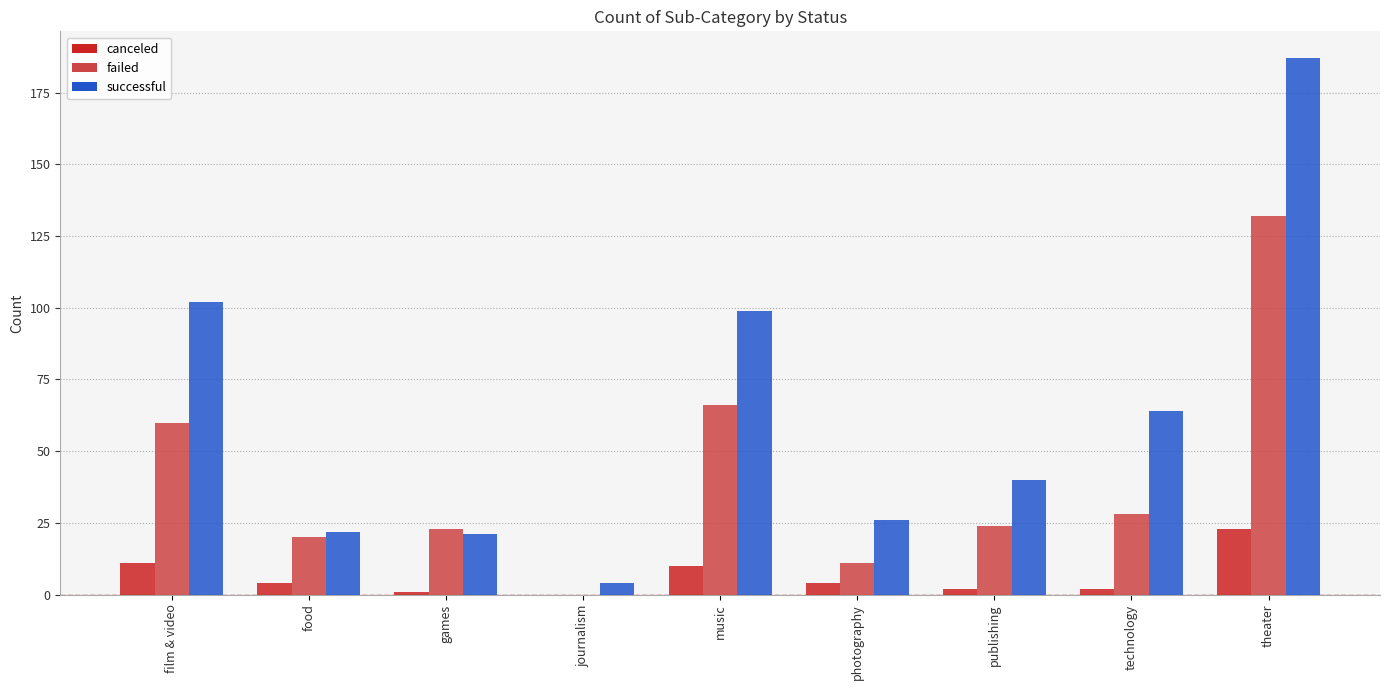

Are the bars grouped side by side (vs. stacked)?

Yes